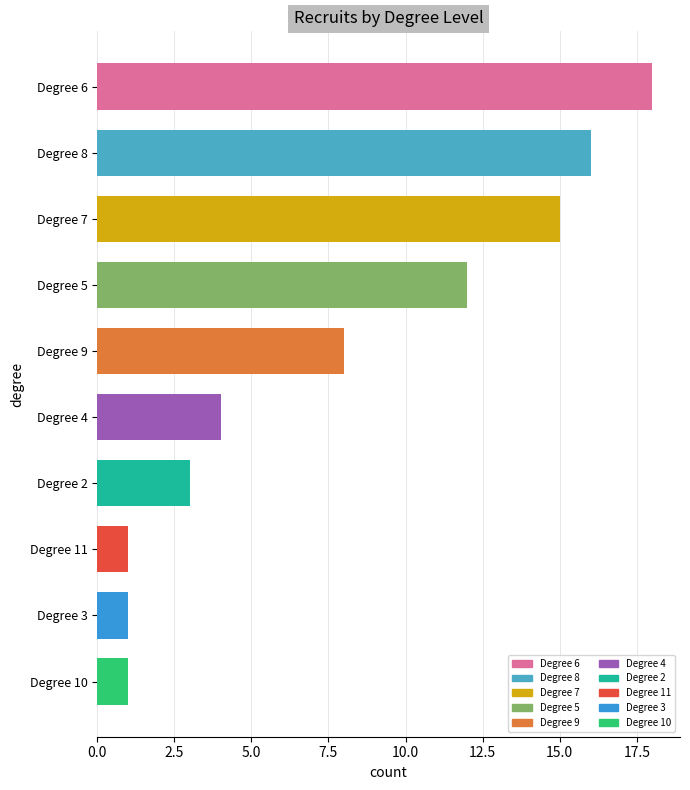

True or false: the data shows 20 at Degree 7.

False